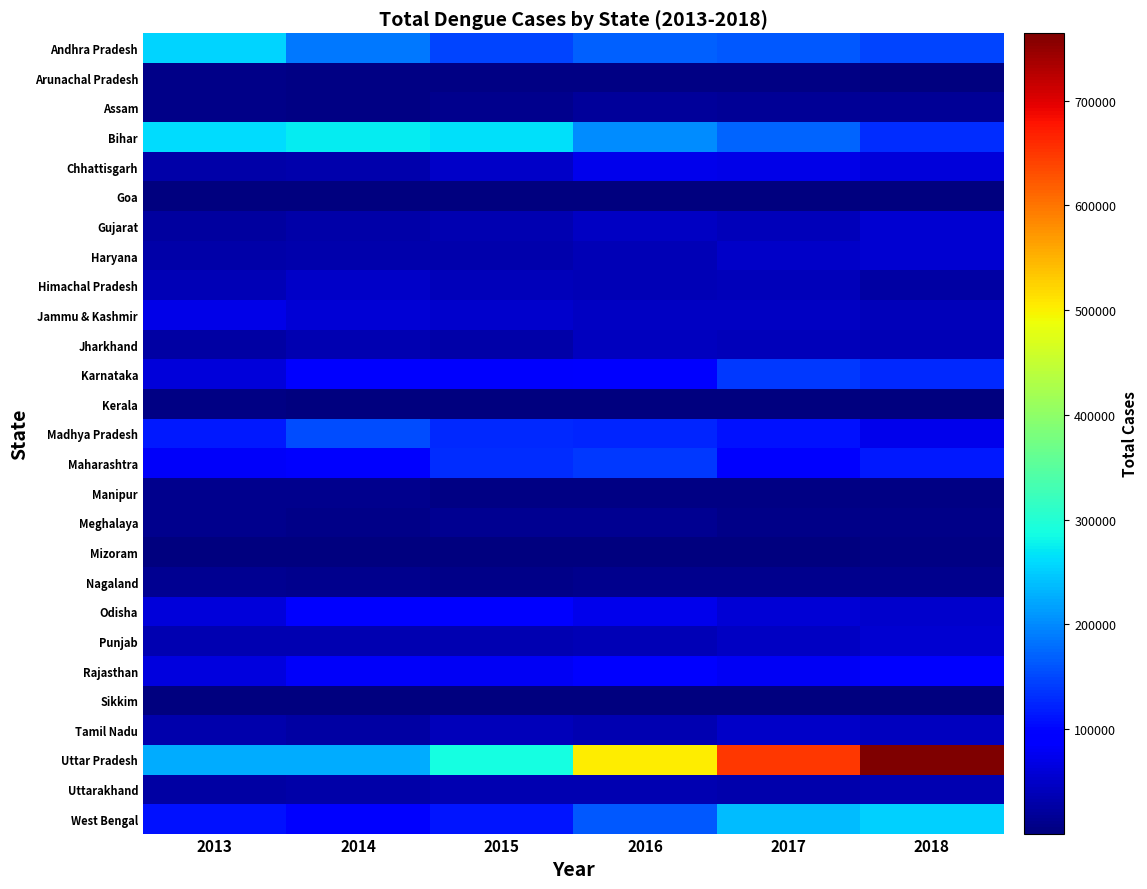

Count the number of categories in the chart.

6